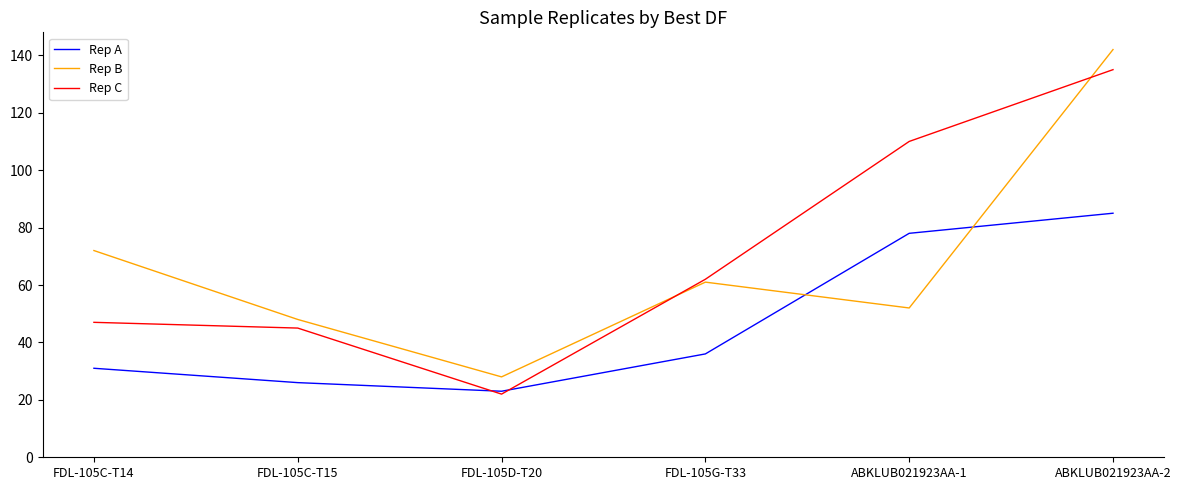

What is the maximum value for Rep A?

85